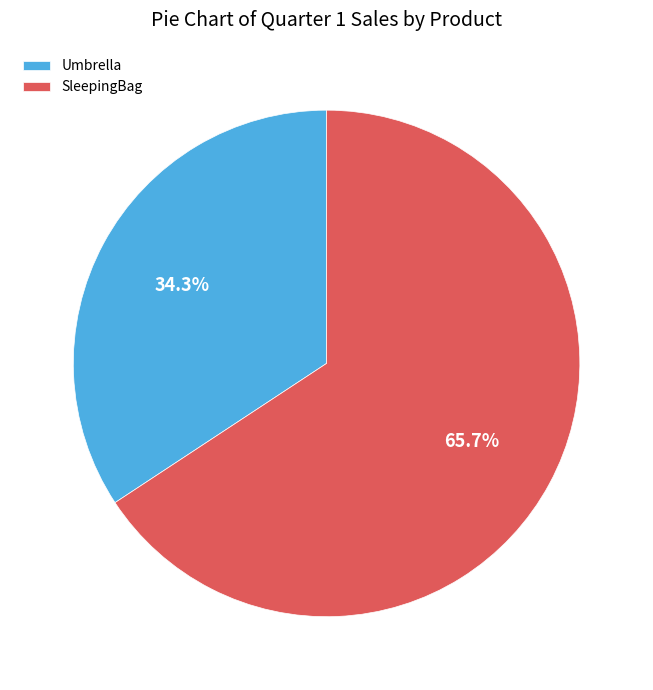

Is the sum of SleepingBag and Umbrella greater than half?

Yes